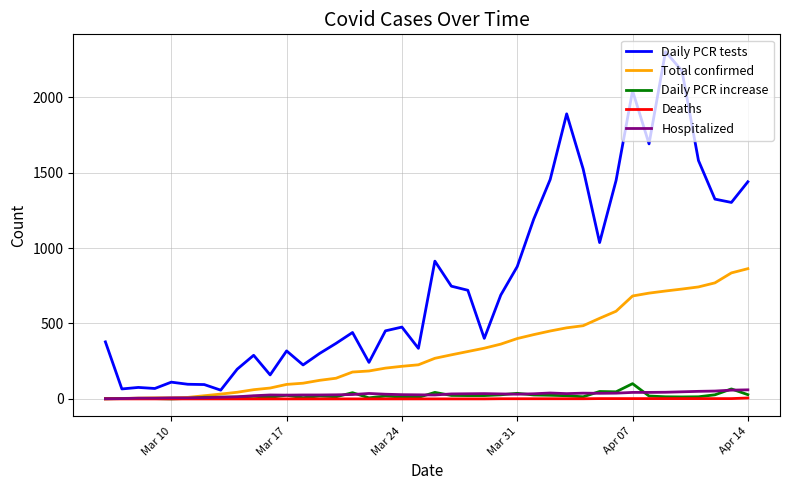

What are all the series names shown in the legend?

Daily PCR tests, Total confirmed, Daily PCR increase, Deaths, Hospitalized